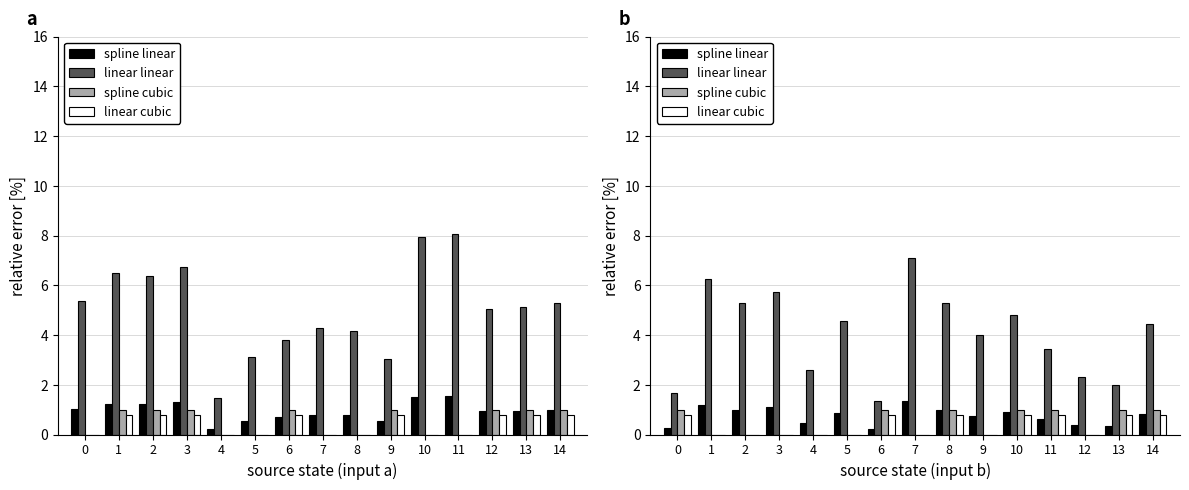

Between 1 and 14, which series saw the biggest shift?

linear linear